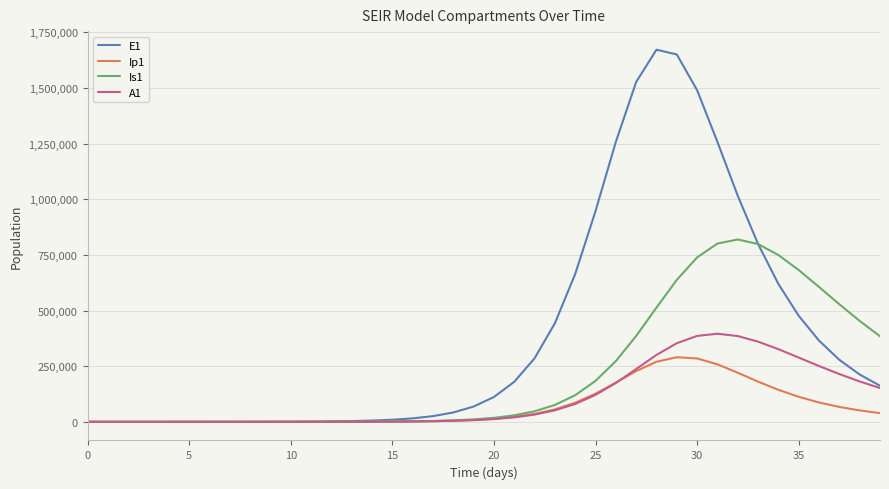

Rank the series by their maximum value, from highest to lowest.

E1, Is1, A1, Ip1